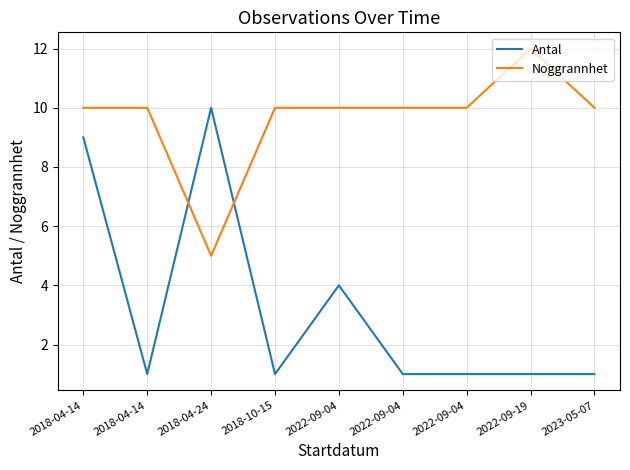

At which category does the chart reach its peak across all series?

2022-09-19